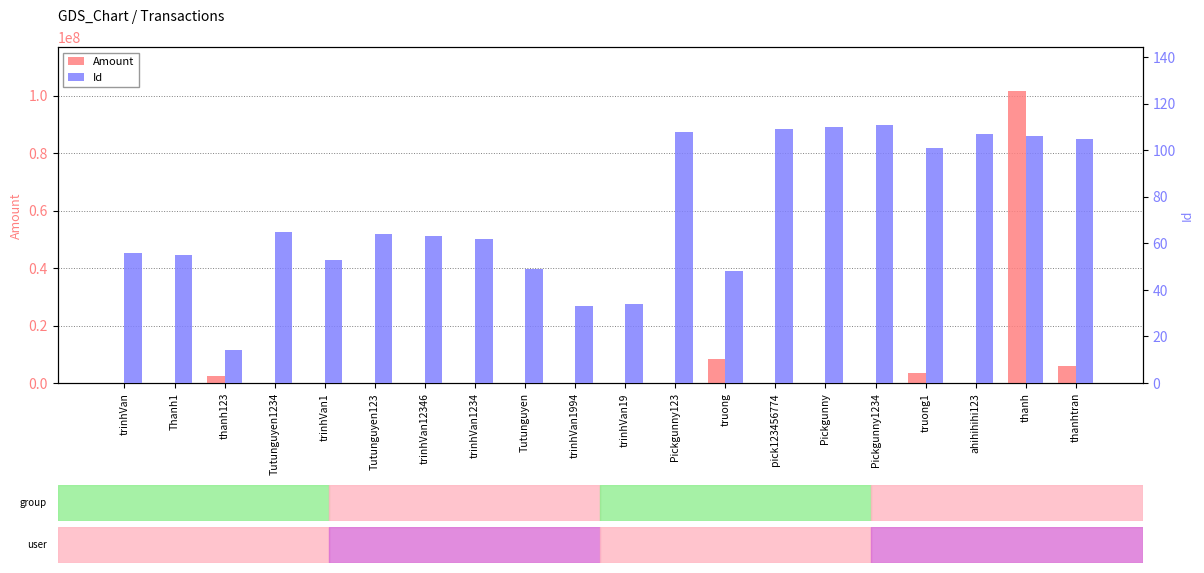

What position from the left is ahihihihi123?

18